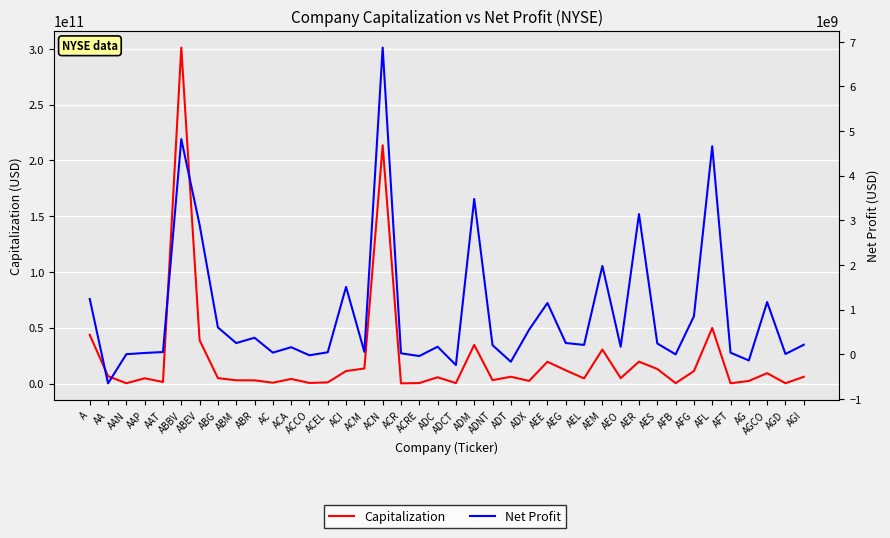

What is the value of the Net Profit point at the 6th from the left?

4820000000